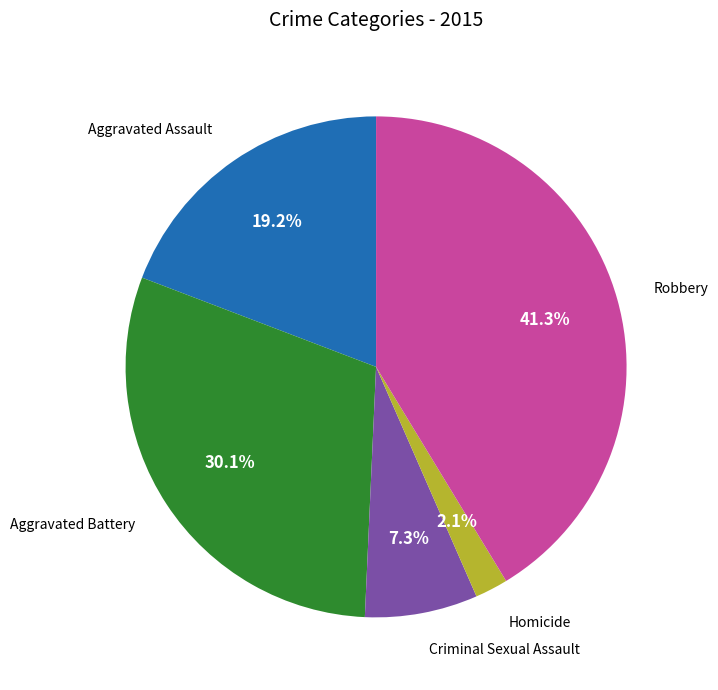

Do Robbery and Criminal Sexual Assault together represent more than half of the pie?

No